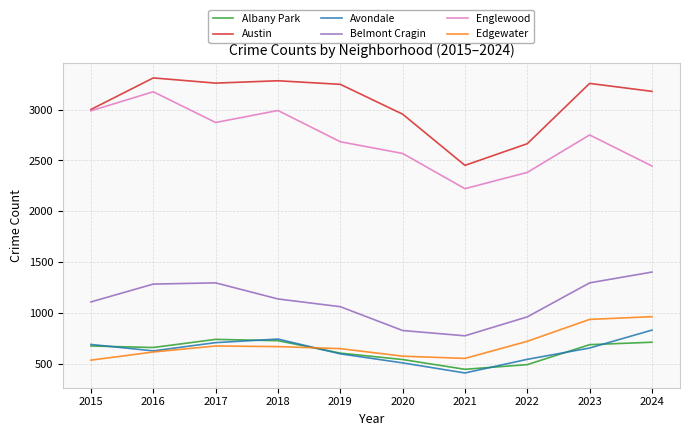

At which label does Edgewater first exceed 672?

2017